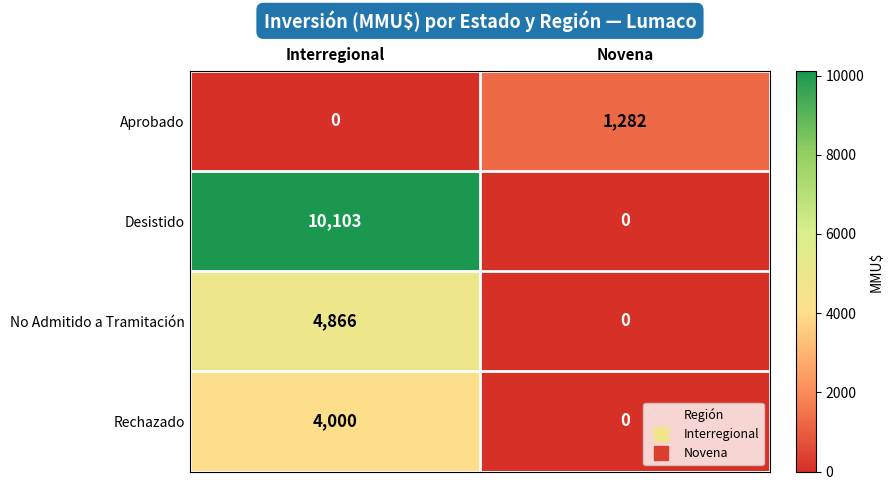

At which category is the sum across all series the highest?

Interregional